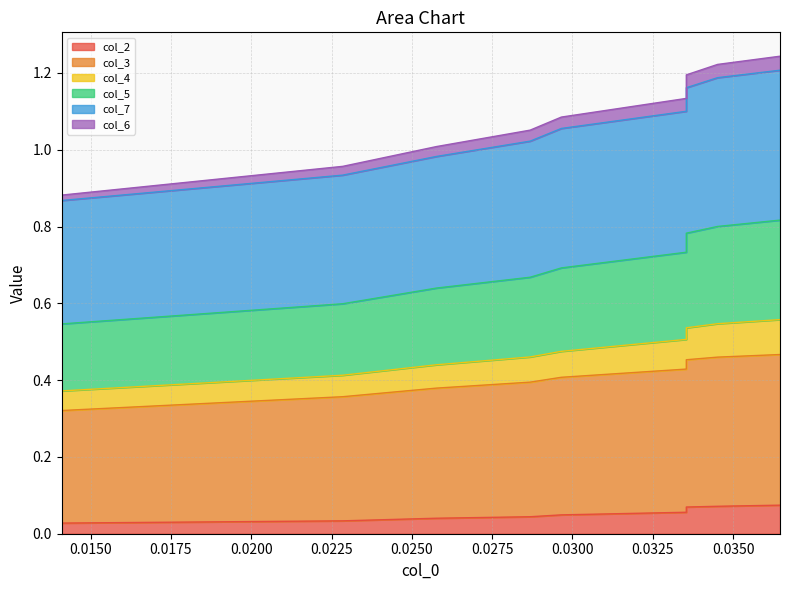

True or false: col_7 and col_3 cross at least once.

False